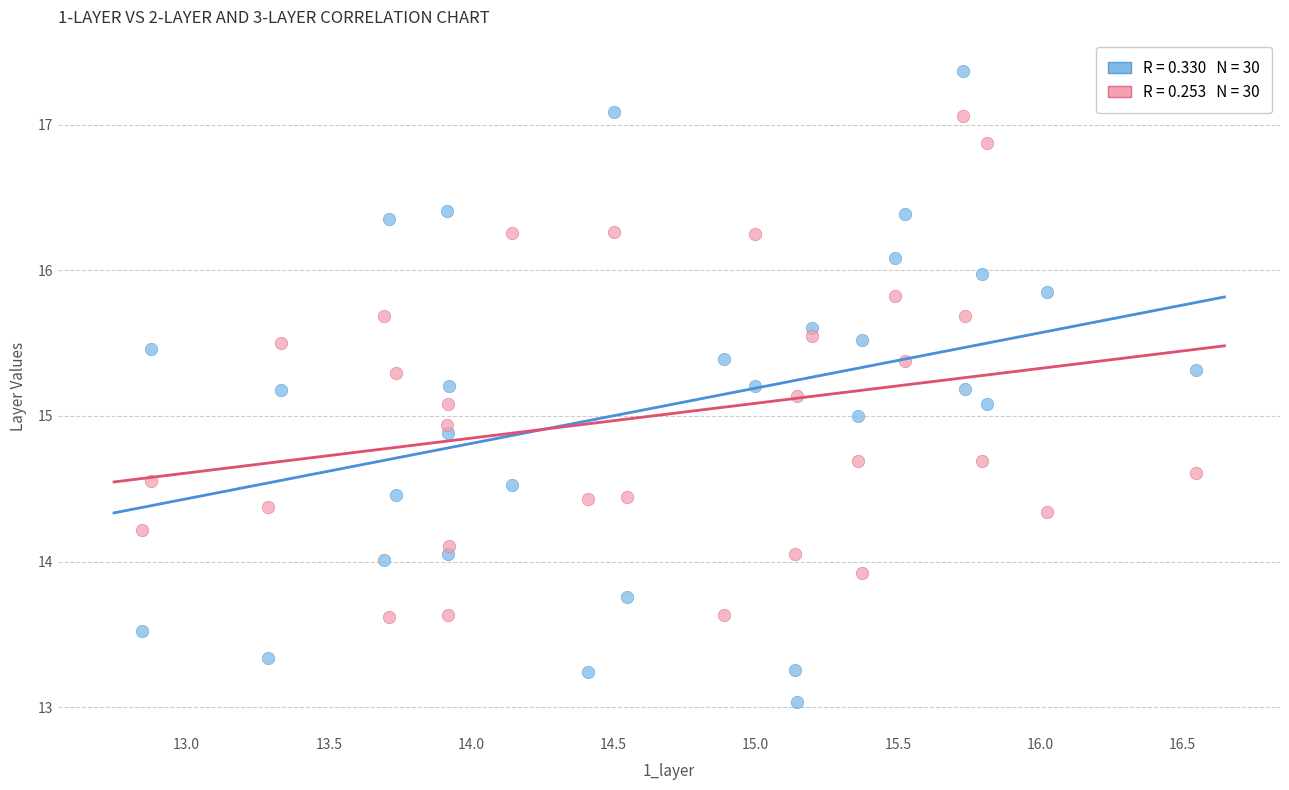

Across all data points, what is the range of X values (max minus min)?

3.7